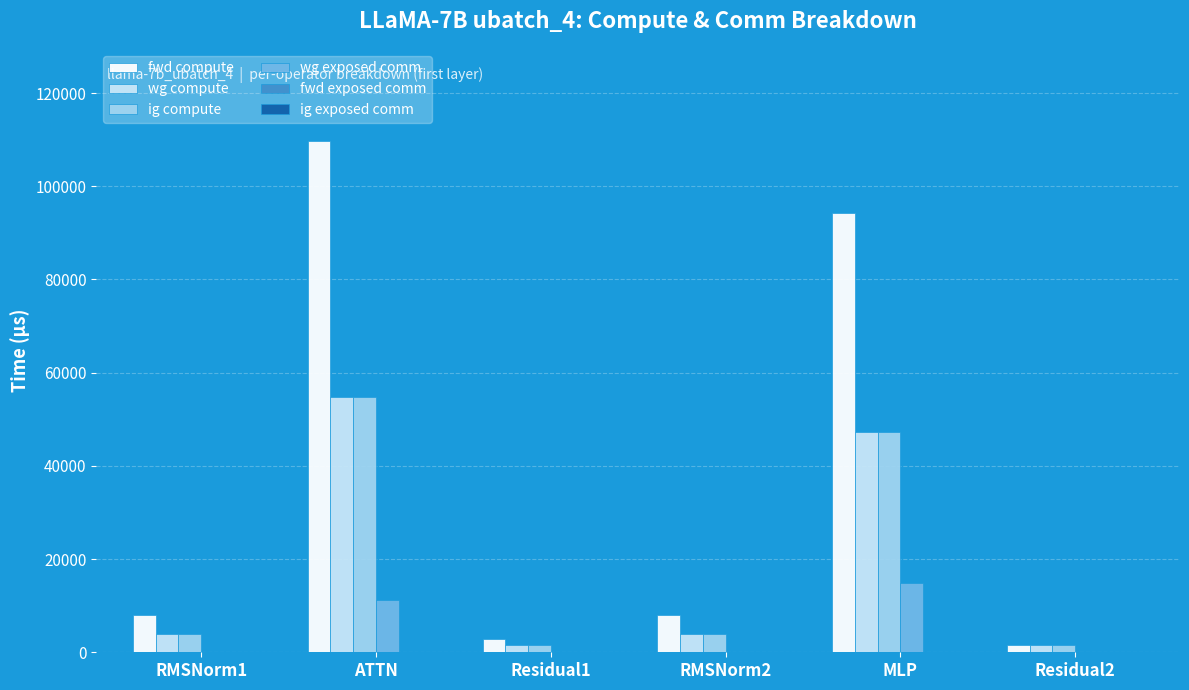

What is the maximum value for fwd compute?

109742.4